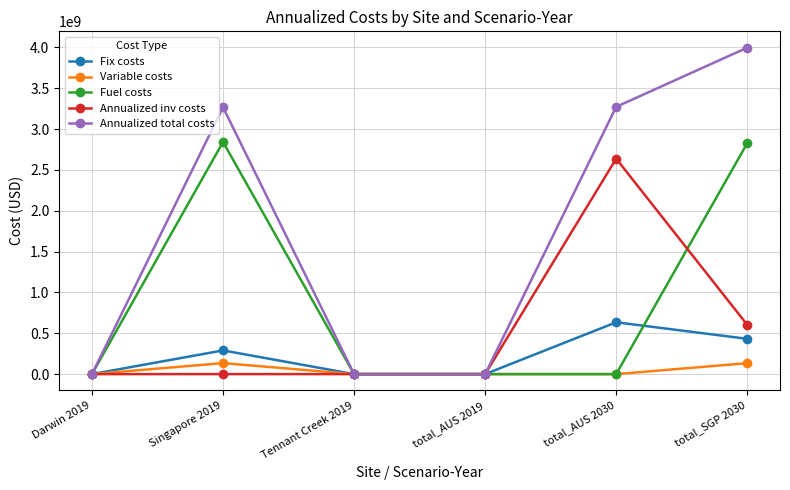

At which category does the chart reach its peak across all series?

total_SGP 2030